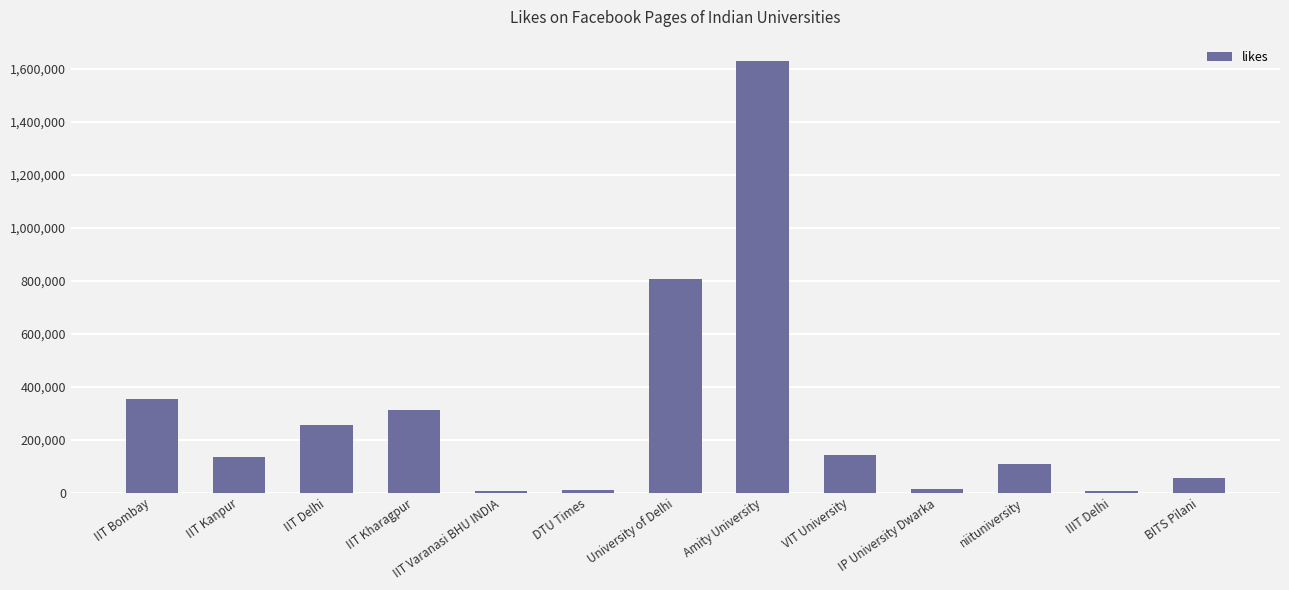

What is the sum of all values?

3829175